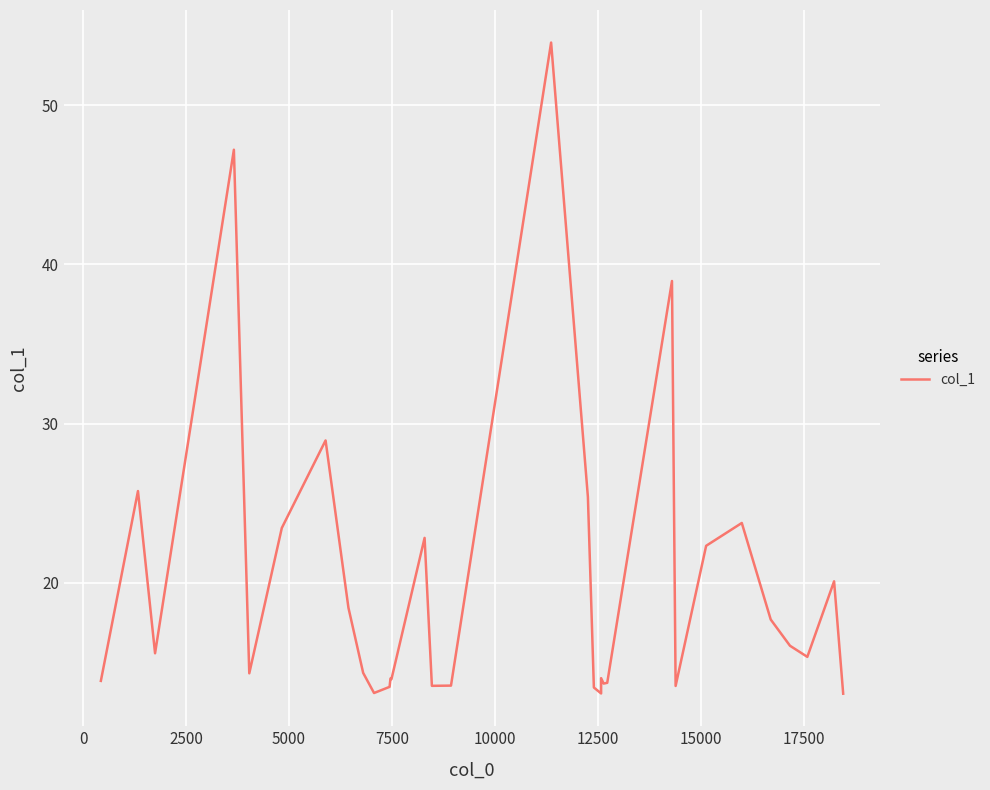

Is it true that the value at 16 is 18.6?

False